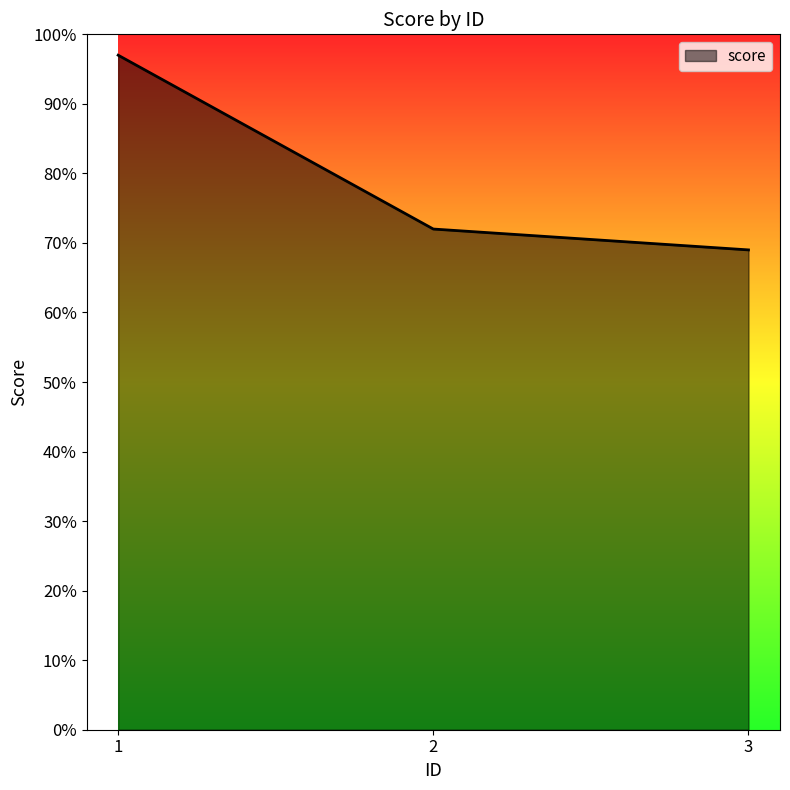

How many categories are shown in the chart?

3